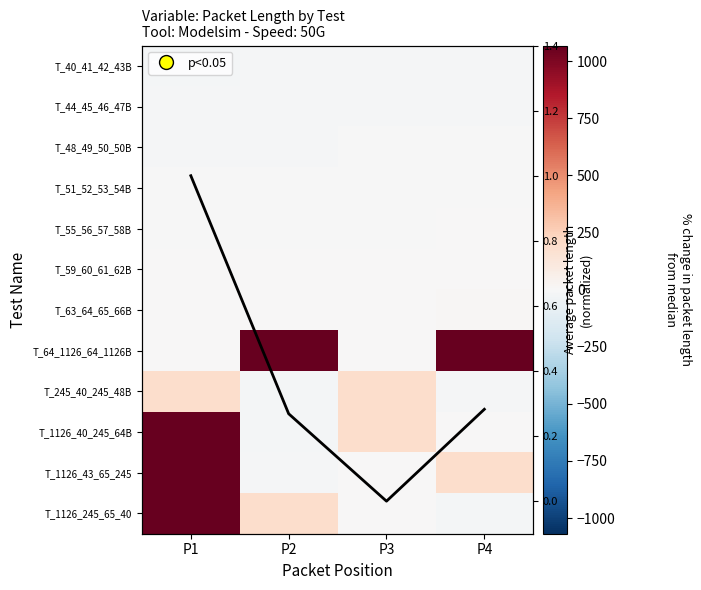

List the series in order of their peak value, lowest first.

T_40_41_42_43B, T_44_45_46_47B, T_48_49_50_50B, T_51_52_53_54B, T_55_56_57_58B, Avg Packet Length, T_59_60_61_62B, T_63_64_65_66B, T_245_40_245_48B, T_64_1126_64_1126B, T_1126_40_245_64B, T_1126_43_65_245, T_1126_245_65_40